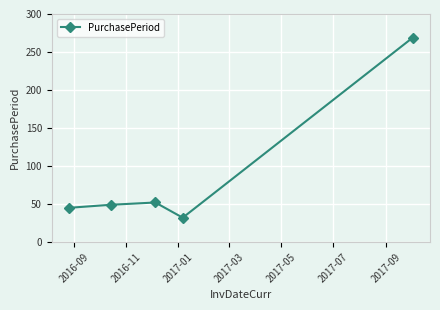

What is the minimum value shown in the chart?

32